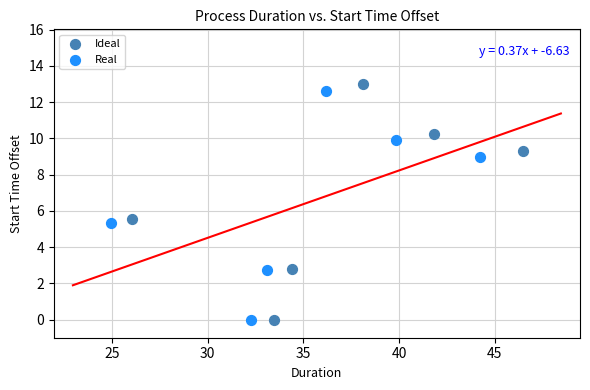

Which series has the widest spread of Y values?

Ideal